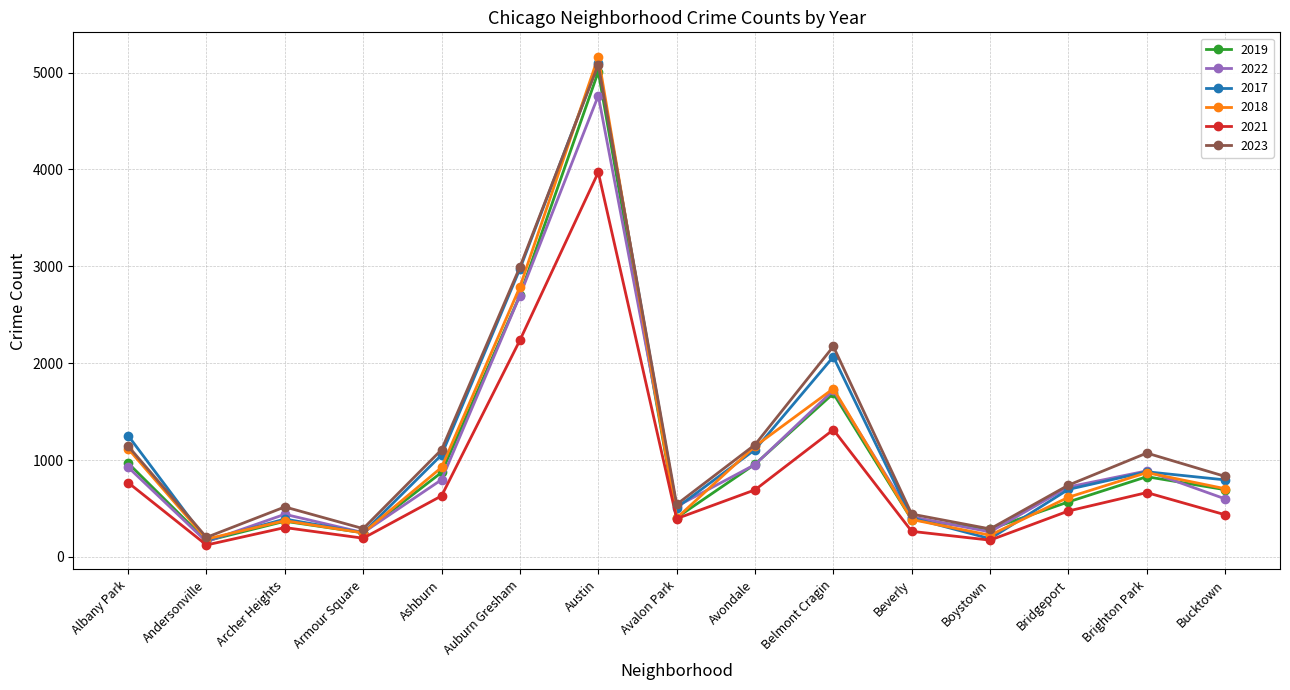

True or false: 2021 and 2023 intersect in this chart.

False